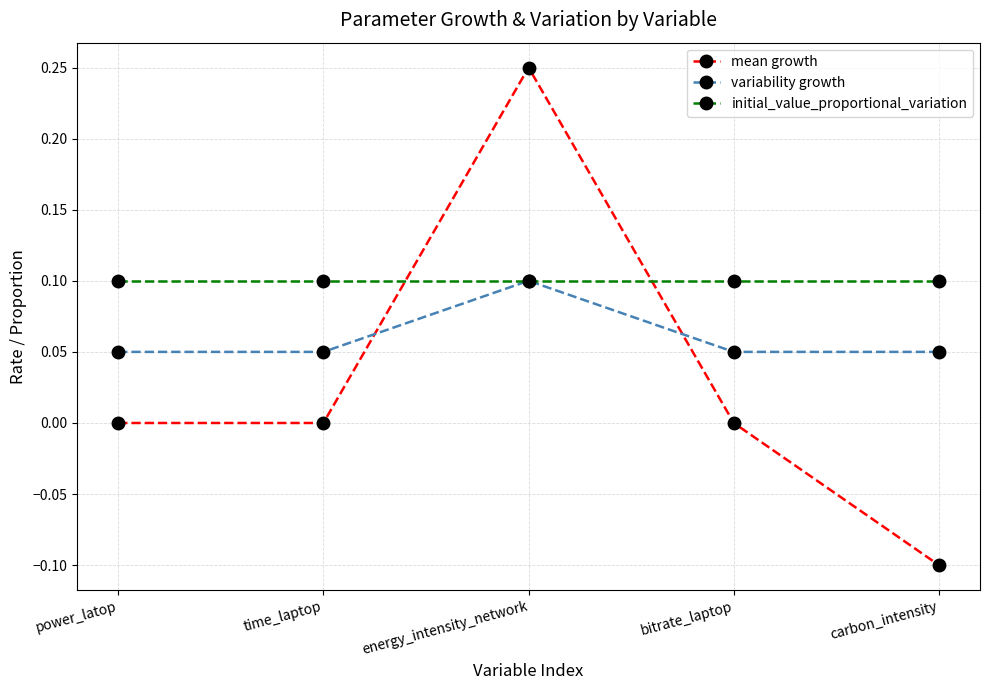

True or false: mean growth and variability growth intersect in this chart.

True